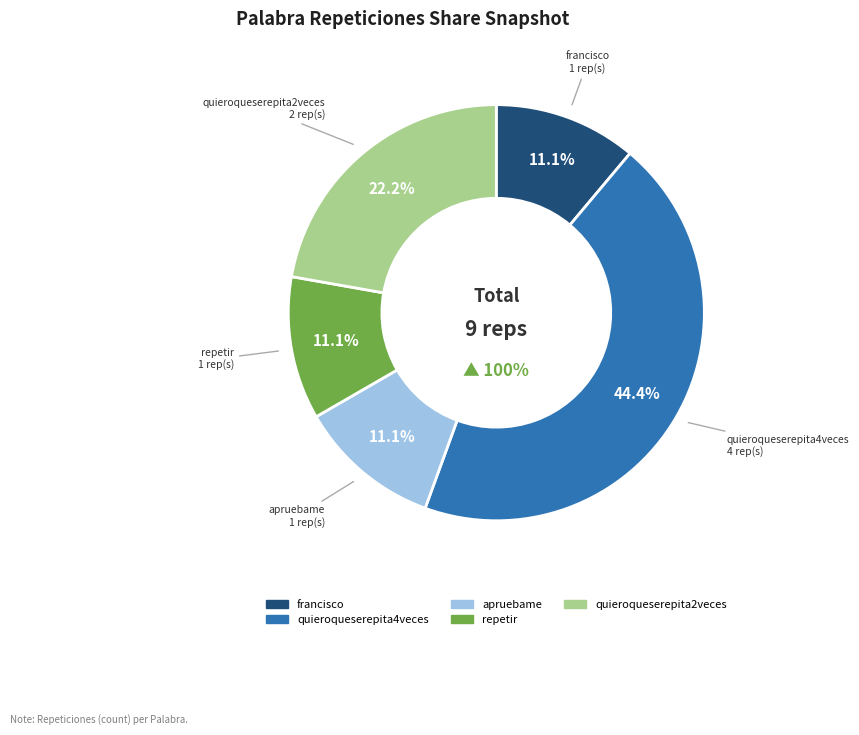

To the nearest percent, what is the average slice percentage?

20%